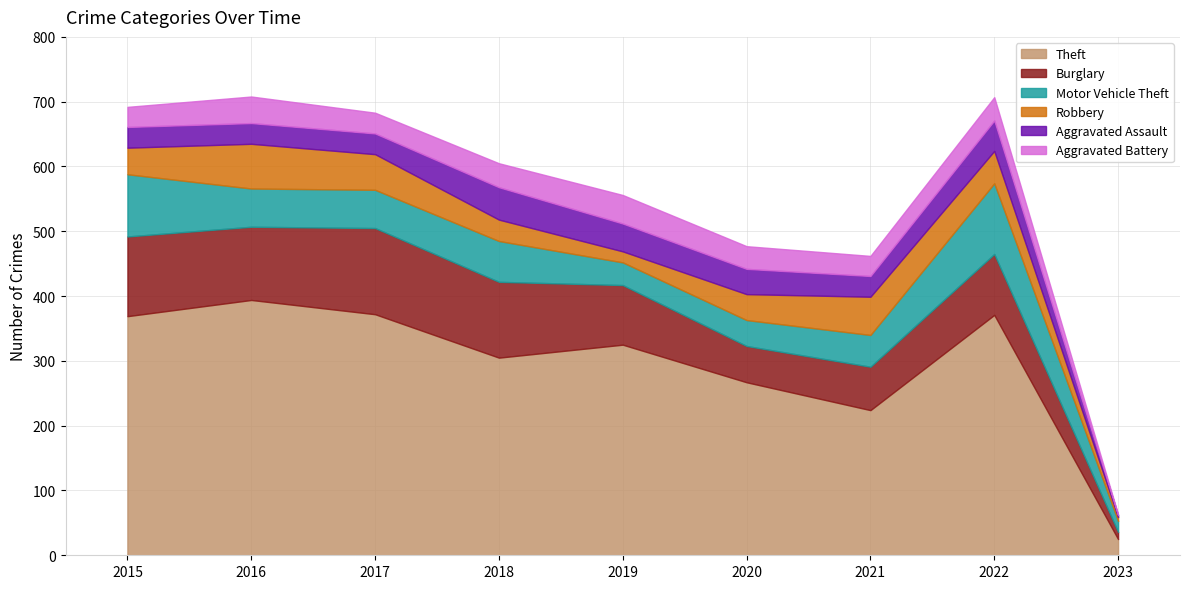

What are all the series names shown in the legend?

Theft, Burglary, Motor Vehicle Theft, Robbery, Aggravated Assault, Aggravated Battery